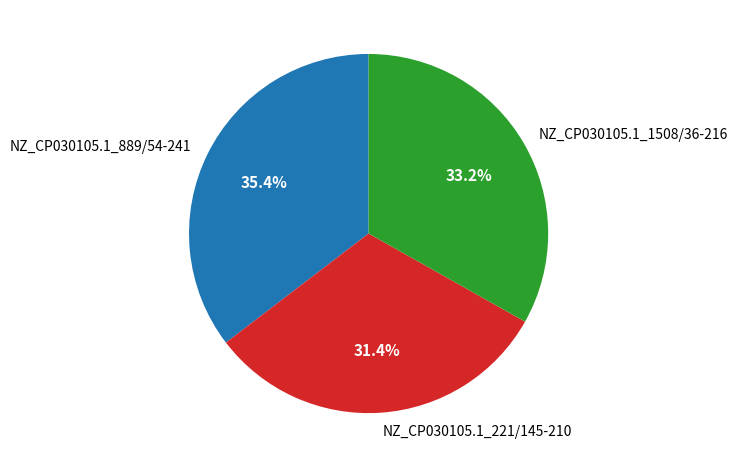

How much of the chart is everything except NZ_CP030105.1_1508/36-216?

66.8%